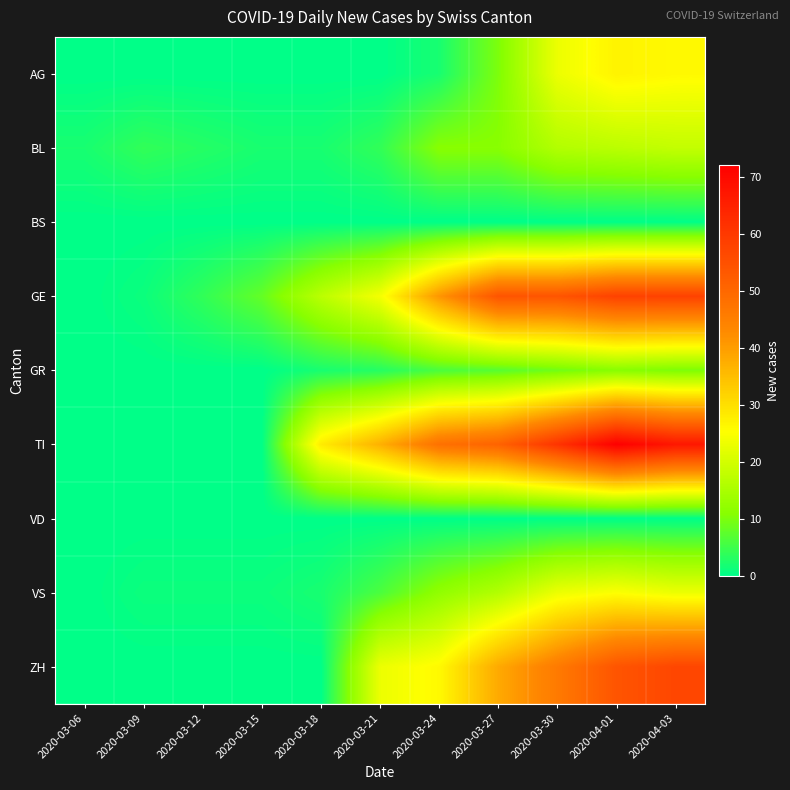

Reading right to left, what are all the values shown in this chart?

AG: 2020-04-03=26	2020-04-01=27	2020-03-30=23	2020-03-27=10	2020-03-24=2	2020-03-21=0	2020-03-18=0	2020-03-15=0	2020-03-12=0	2020-03-09=0	2020-03-06=0
BL: 2020-04-03=18	2020-04-01=17	2020-03-30=16	2020-03-27=11	2020-03-24=11	2020-03-21=4	2020-03-18=2	2020-03-15=2	2020-03-12=3	2020-03-09=4	2020-03-06=2
BS: 2020-04-03=0	2020-04-01=0	2020-03-30=0	2020-03-27=0	2020-03-24=0	2020-03-21=0	2020-03-18=0	2020-03-15=0	2020-03-12=0	2020-03-09=0	2020-03-06=0
GE: 2020-04-03=58	2020-04-01=58	2020-03-30=54	2020-03-27=54	2020-03-24=41	2020-03-21=24	2020-03-18=17	2020-03-15=8	2020-03-12=4	2020-03-09=1	2020-03-06=0
GR: 2020-04-03=10	2020-04-01=11	2020-03-30=9	2020-03-27=7	2020-03-24=6	2020-03-21=3	2020-03-18=2	2020-03-15=0	2020-03-12=0	2020-03-09=0	2020-03-06=0
TI: 2020-04-03=67	2020-04-01=72	2020-03-30=61	2020-03-27=51	2020-03-24=48	2020-03-21=37	2020-03-18=28	2020-03-15=0	2020-03-12=0	2020-03-09=0	2020-03-06=0
VD: 2020-04-03=0	2020-04-01=0	2020-03-30=0	2020-03-27=0	2020-03-24=0	2020-03-21=0	2020-03-18=0	2020-03-15=0	2020-03-12=0	2020-03-09=0	2020-03-06=0
VS: 2020-04-03=23	2020-04-01=25	2020-03-30=23	2020-03-27=16	2020-03-24=12	2020-03-21=6	2020-03-18=2	2020-03-15=1	2020-03-12=1	2020-03-09=1	2020-03-06=0
ZH: 2020-04-03=57	2020-04-01=54	2020-03-30=46	2020-03-27=38	2020-03-24=26	2020-03-21=23	2020-03-18=0	2020-03-15=0	2020-03-12=0	2020-03-09=0	2020-03-06=0